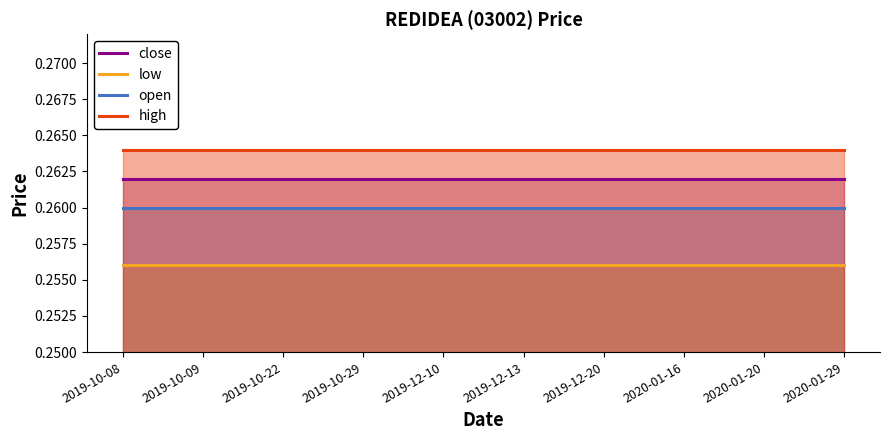

What is the value of the high point at the 9th from the left?

0.3